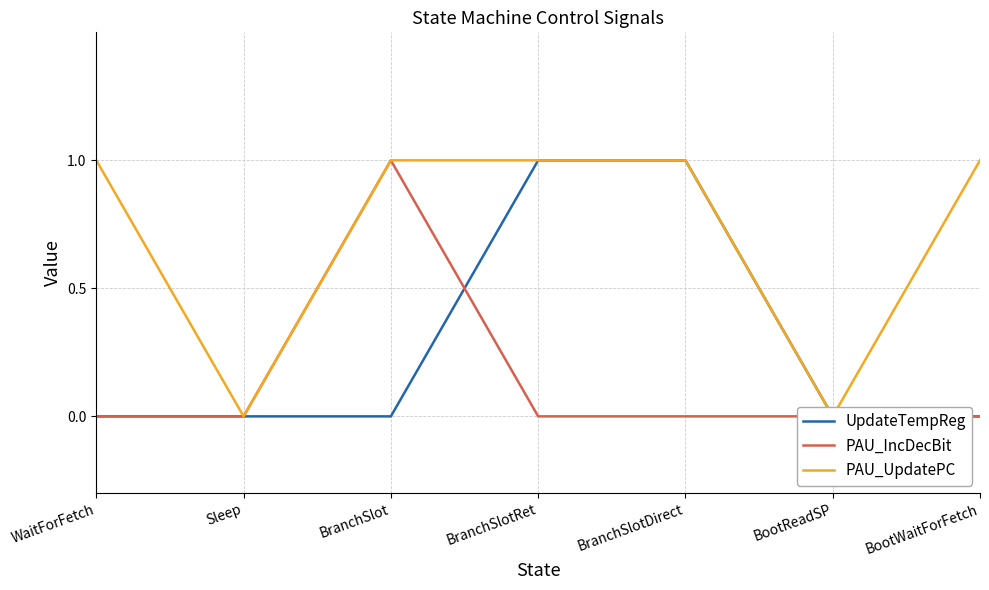

What is the highest value of the PAU_UpdatePC series?

1